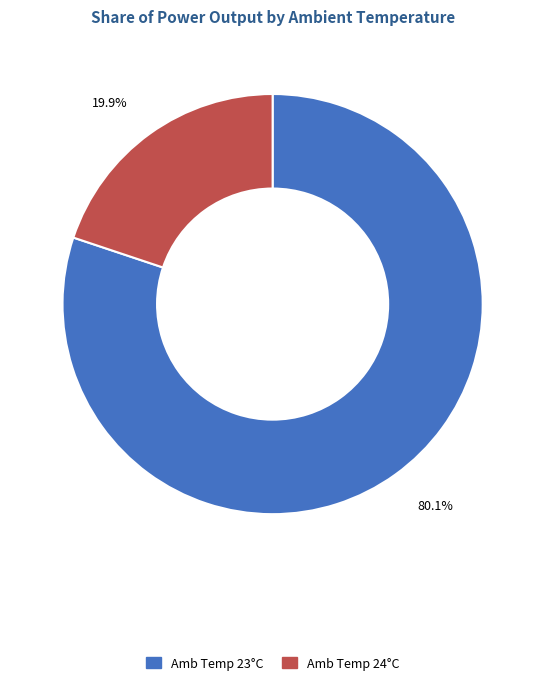

Is there any slice that represents more than half of the pie?

Yes